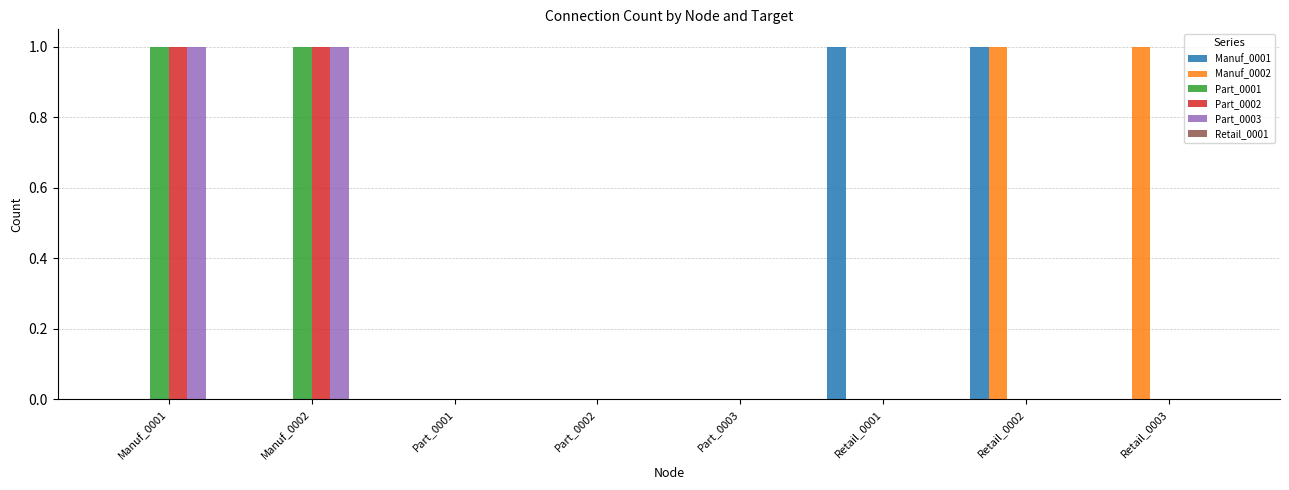

What is the maximum value shown in the chart?

1